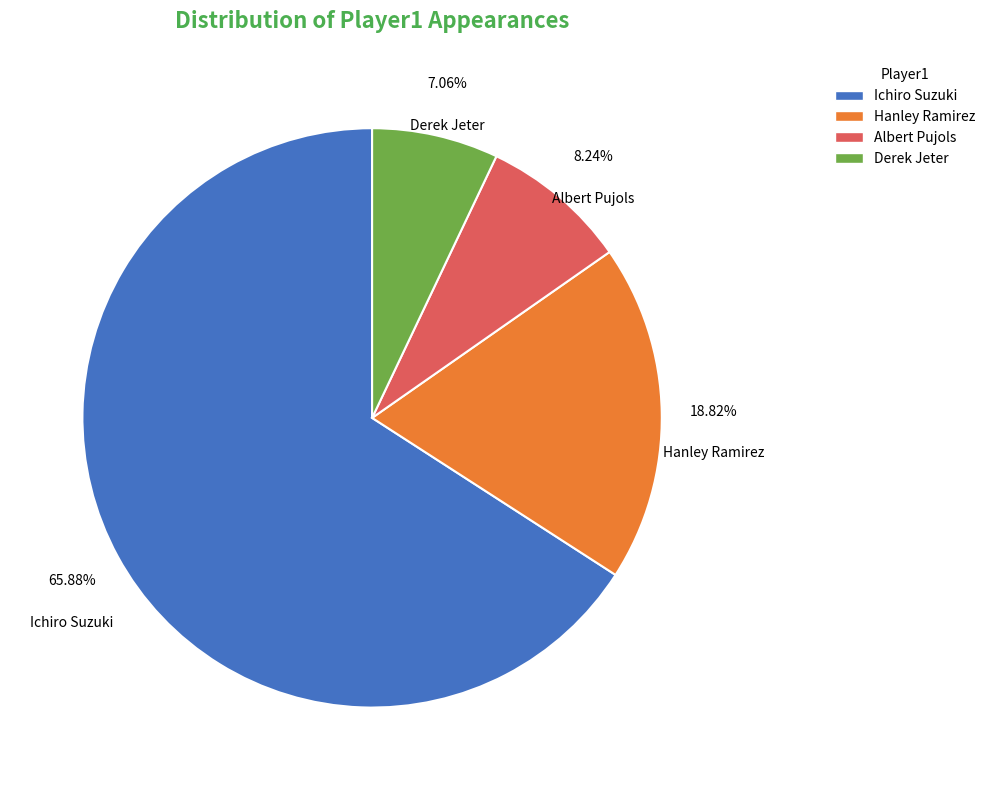

Is it true that Derek Jeter is 17% of the pie?

False